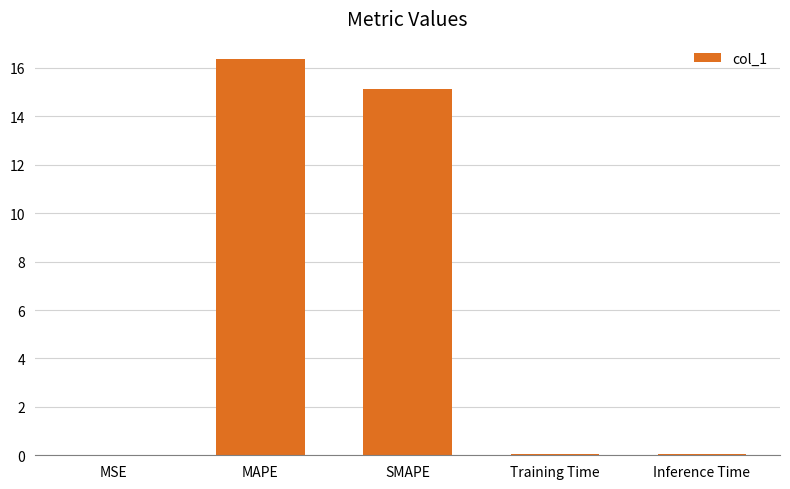

What is the ratio of the value at MAPE to the value at SMAPE?

1.1